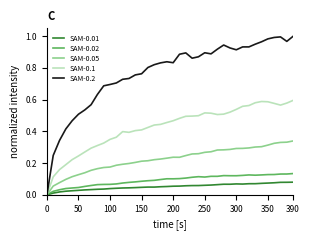

What is the sum of all SAM-0.01 values?

2.0